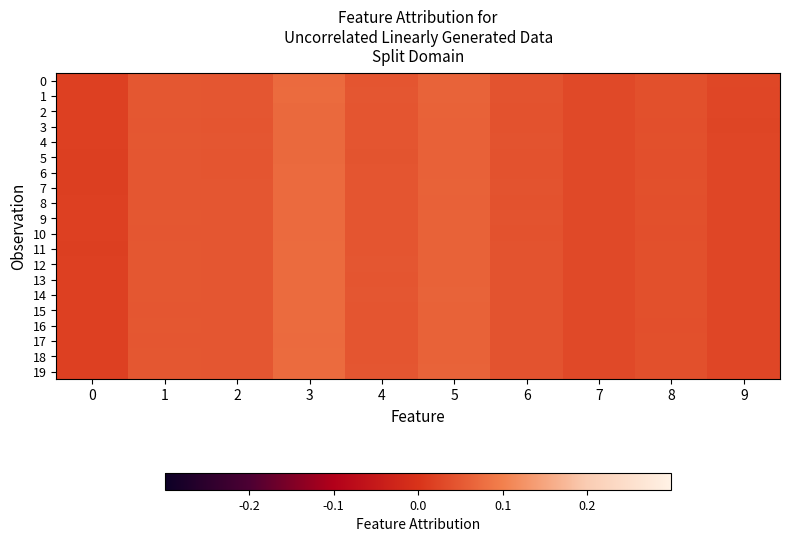

At which category is the sum across all series the highest?

3